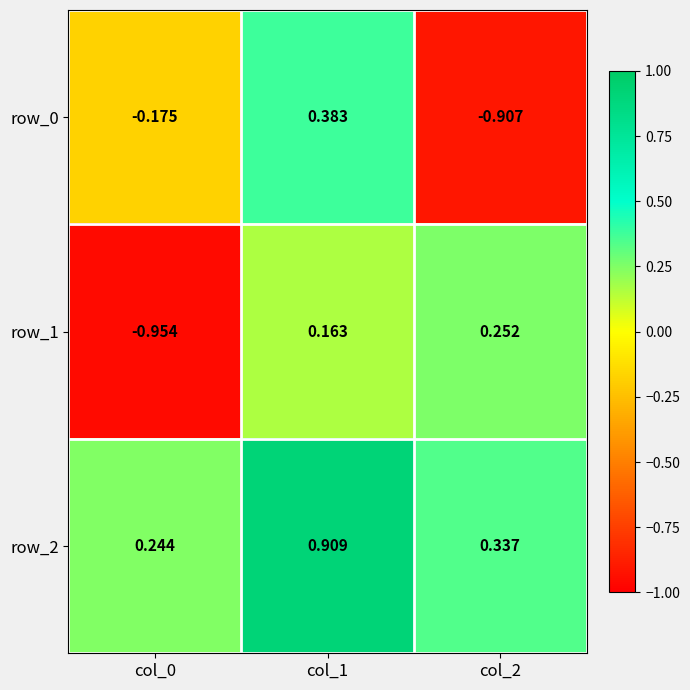

Is the value of row_0 at col_0 greater than the value of row_2 at col_2?

No